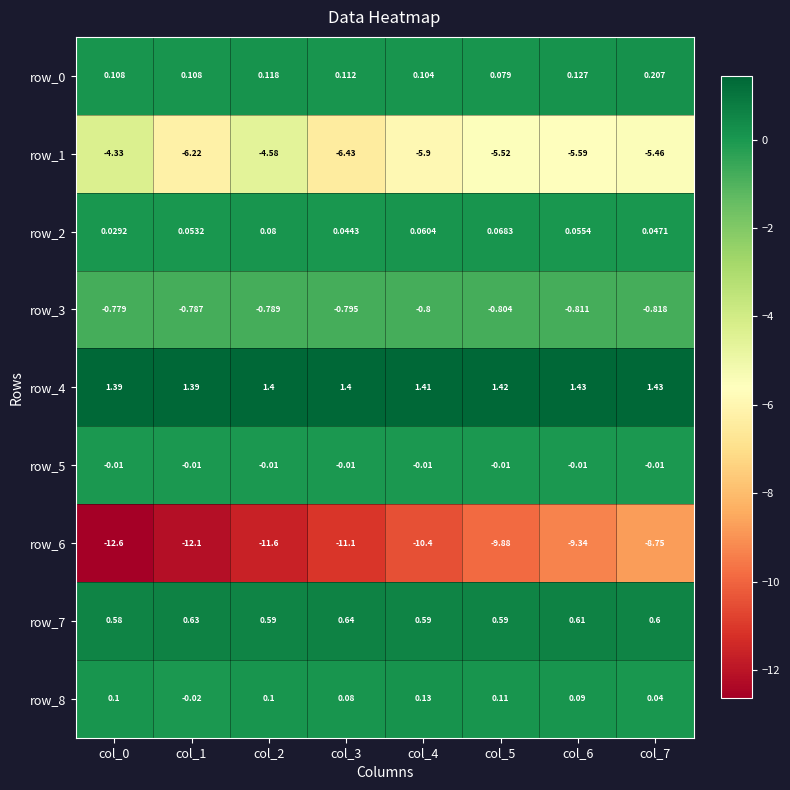

Is the value of row_1 at col_6 greater than the value of row_6 at col_2?

Yes